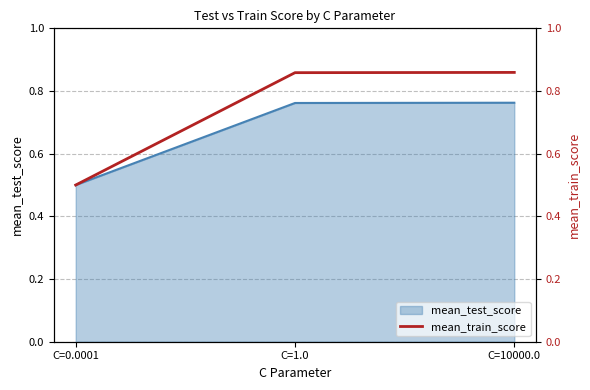

What is the label of the 2nd point from the left?

C=1.0